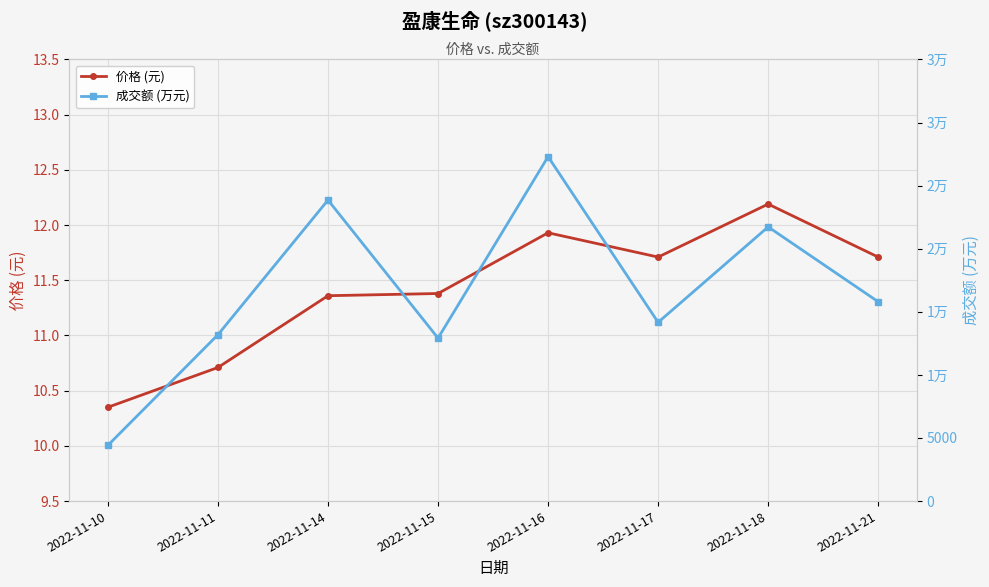

What is the maximum value for 价格 (元)?

12.2